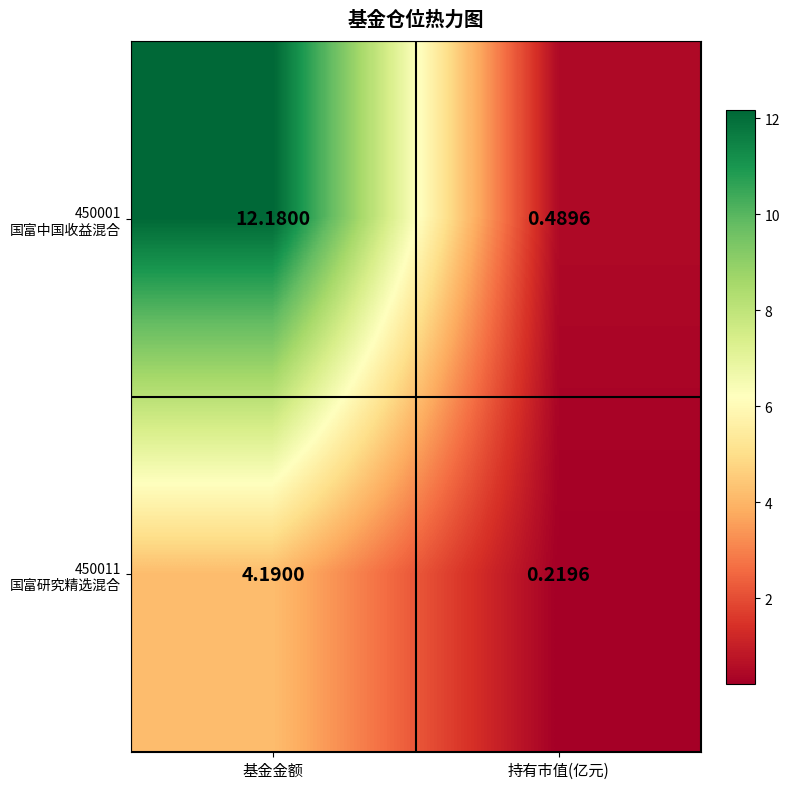

At which category does the chart reach its peak across all series?

基金金额